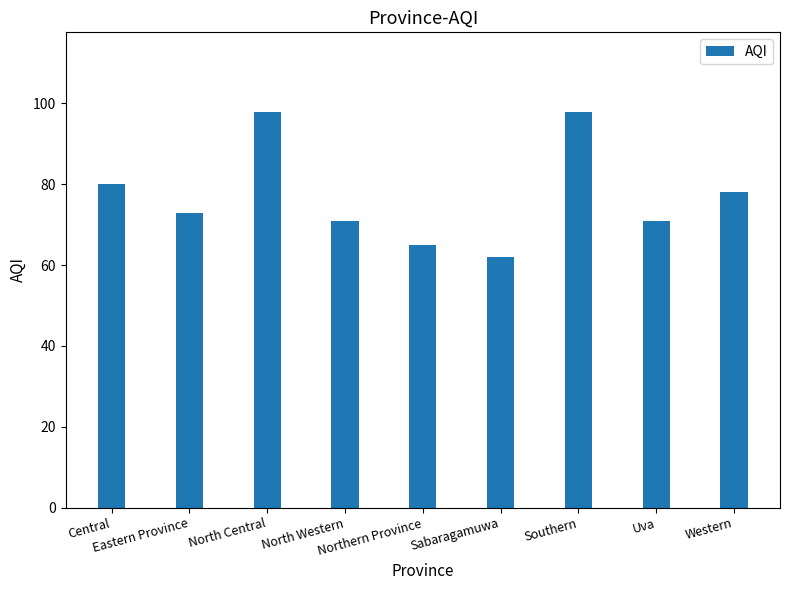

Is it true that the value at North Central is 26?

False